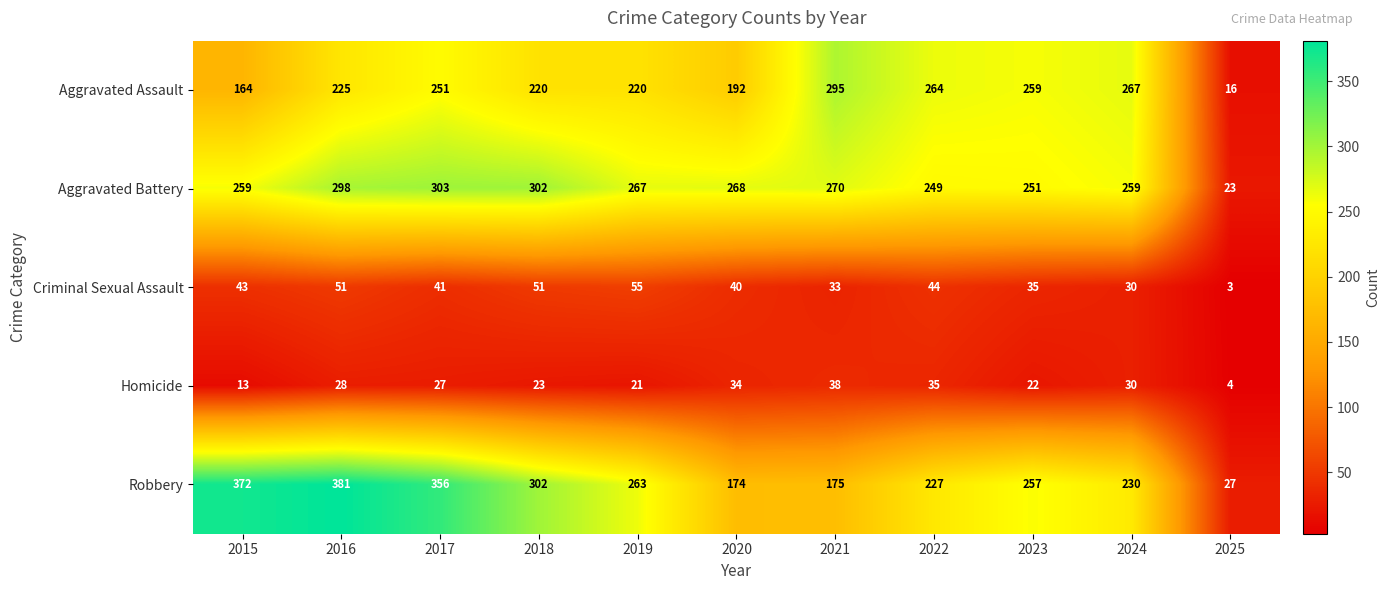

What is the average value of the Homicide series?

25